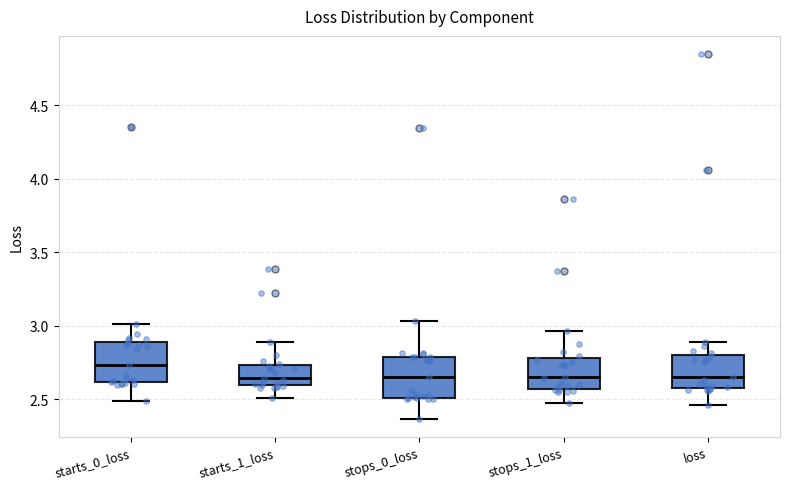

Reading left to right, transcribe this box plot: for each box, give where its median line is, the range the box spans, and where its two whiskers end, as read against the y-axis. The values are not printed on the chart, so give them approximately, as read against the axis.

starts_0_loss: median 2.75, box 2.60 to 2.90, whiskers 2.50 to 3.00
starts_1_loss: median 2.65, box 2.60 to 2.75, whiskers 2.50 to 2.90
stops_0_loss: median 2.65, box 2.50 to 2.80, whiskers 2.35 to 3.05
stops_1_loss: median 2.65, box 2.55 to 2.80, whiskers 2.50 to 2.95
loss: median 2.65, box 2.60 to 2.80, whiskers 2.45 to 2.90